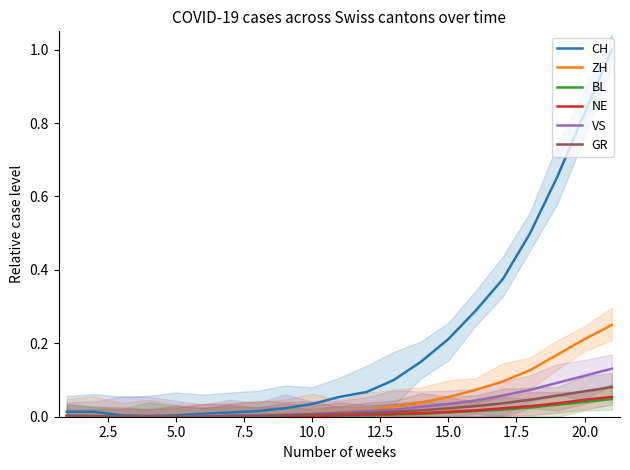

What are all the series names shown in the legend?

CH, ZH, BL, NE, VS, GR